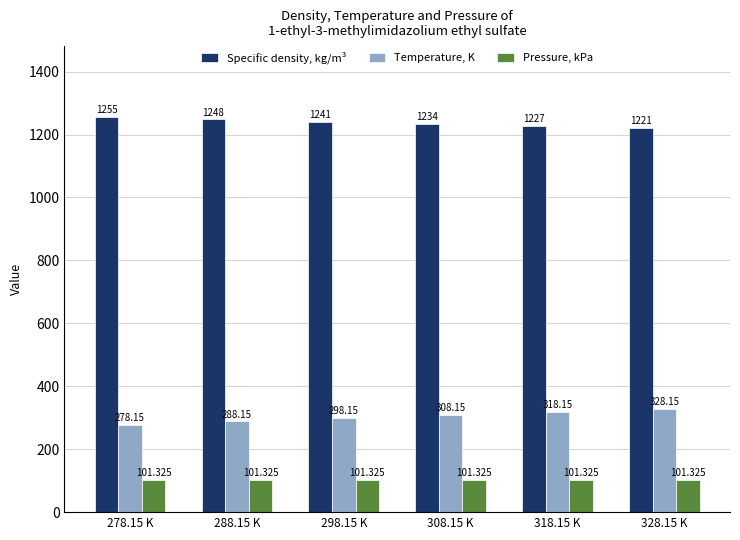

What is the spread (max minus min) of values at 288.15 K?

1146.7